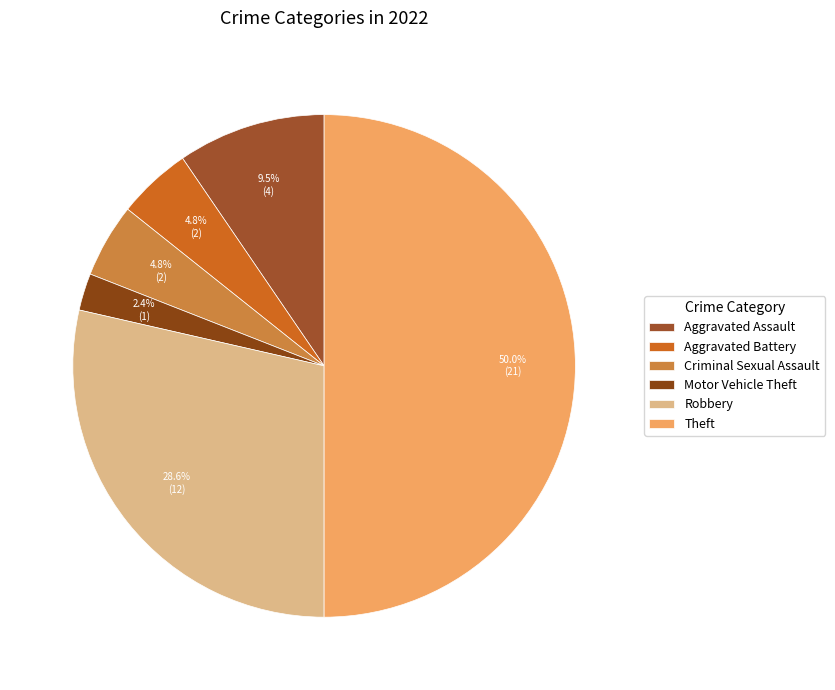

Is Aggravated Assault the majority of the pie?

No